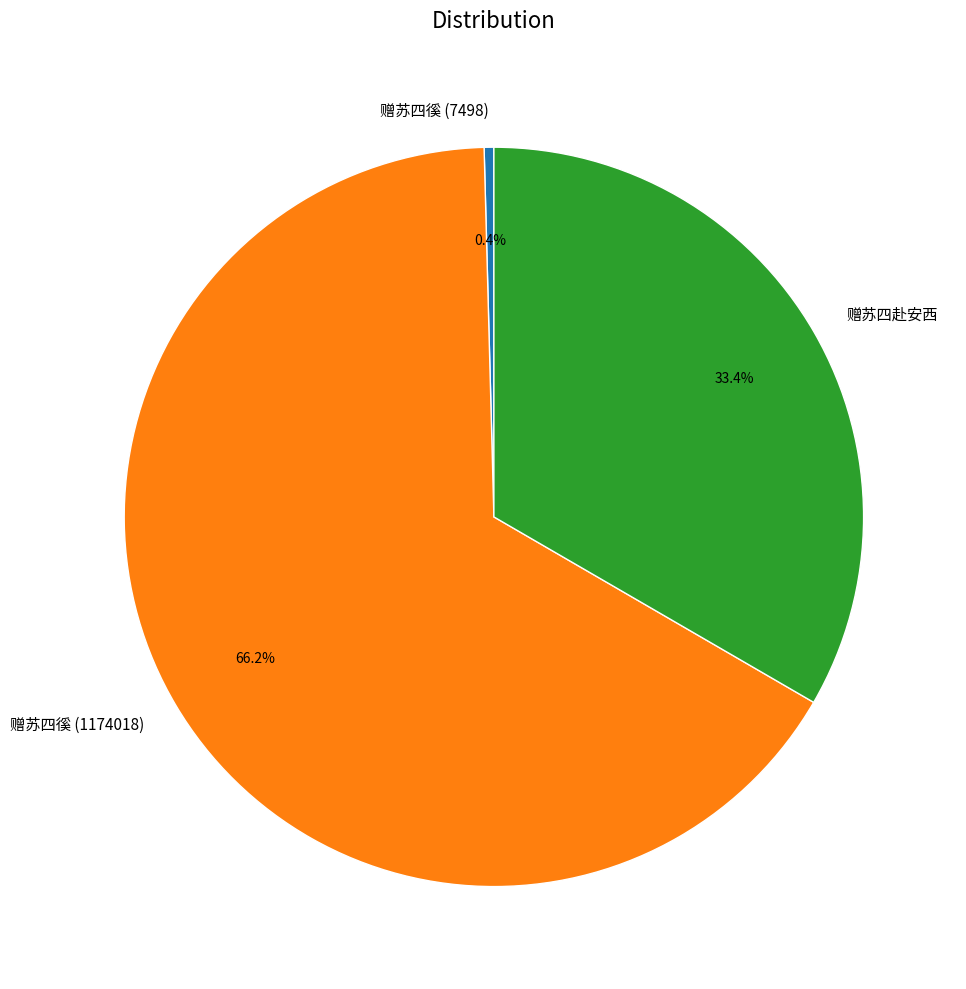

Is it true that 赠苏四徯 (1174018) is 77% of the pie?

False